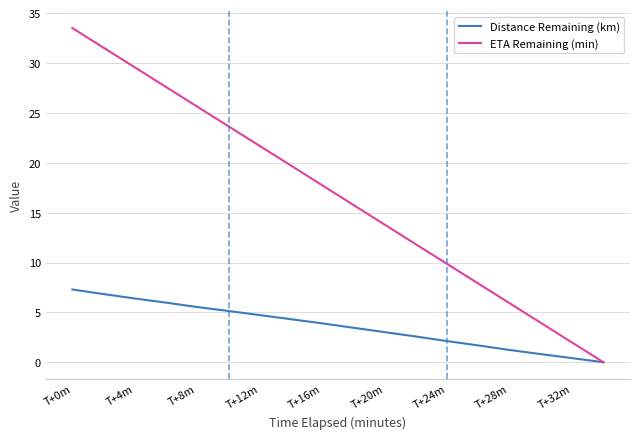

List the series in order of their peak value, lowest first.

Distance Remaining (km), ETA Remaining (min)